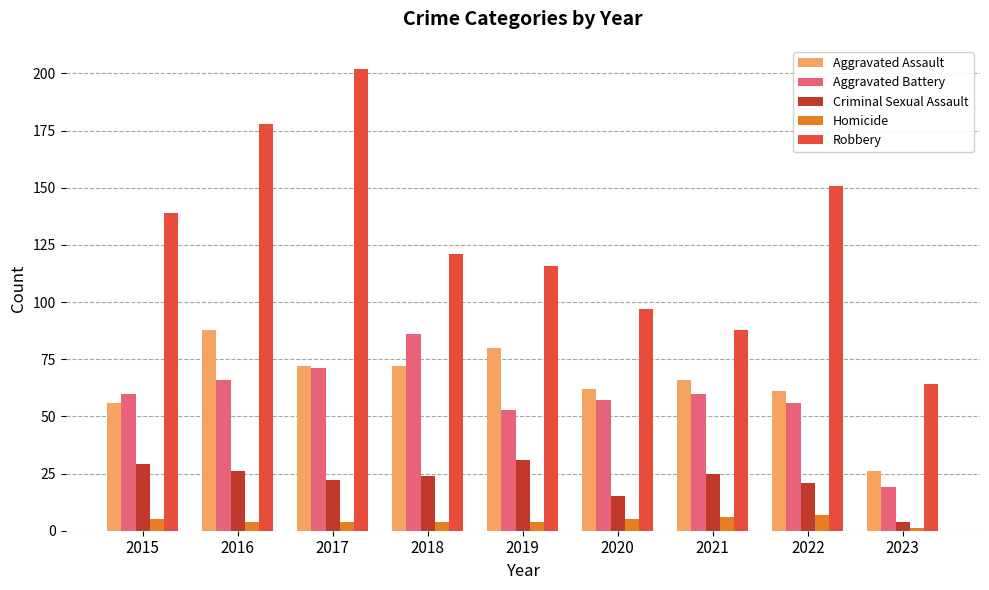

What is the sum of all Robbery values?

1156